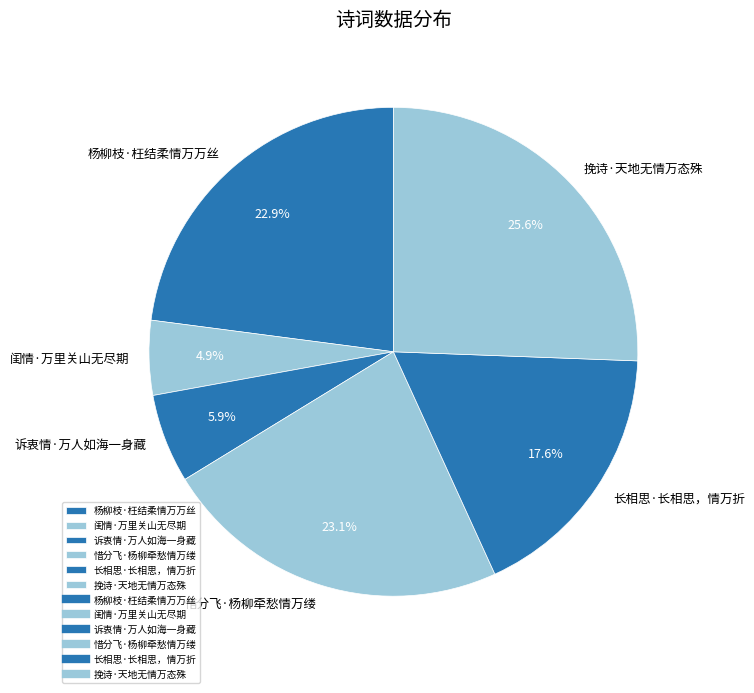

Is the sum of 挽诗·天地无情万态殊 and 惜分飞·杨柳牵愁情万缕 greater than half?

No